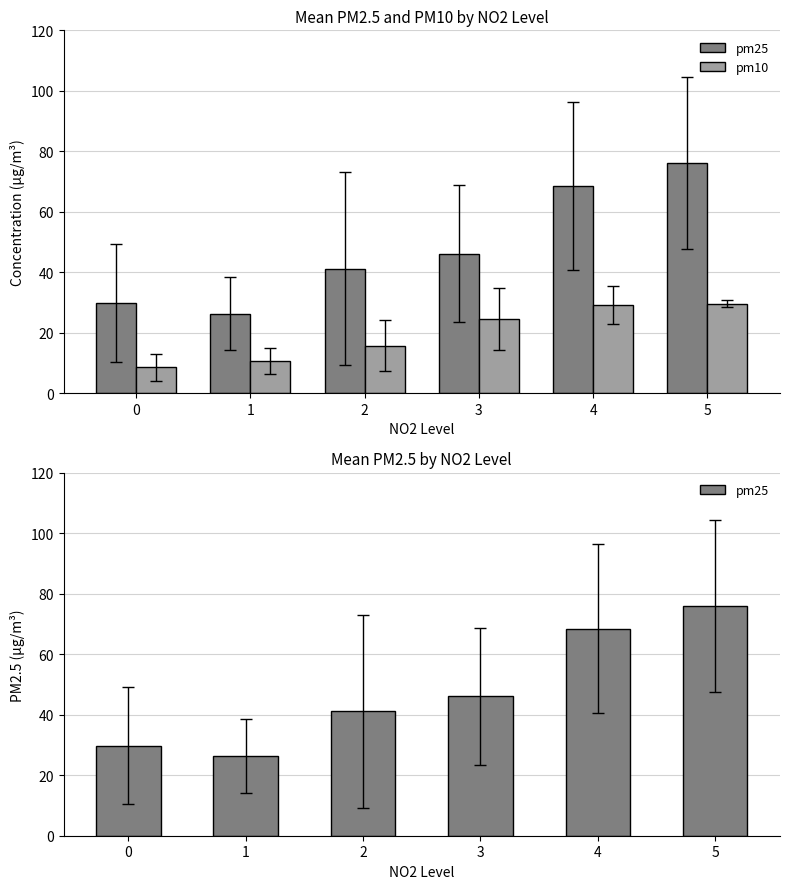

The value of pm10 at 1 is 16.0. True or false?

False